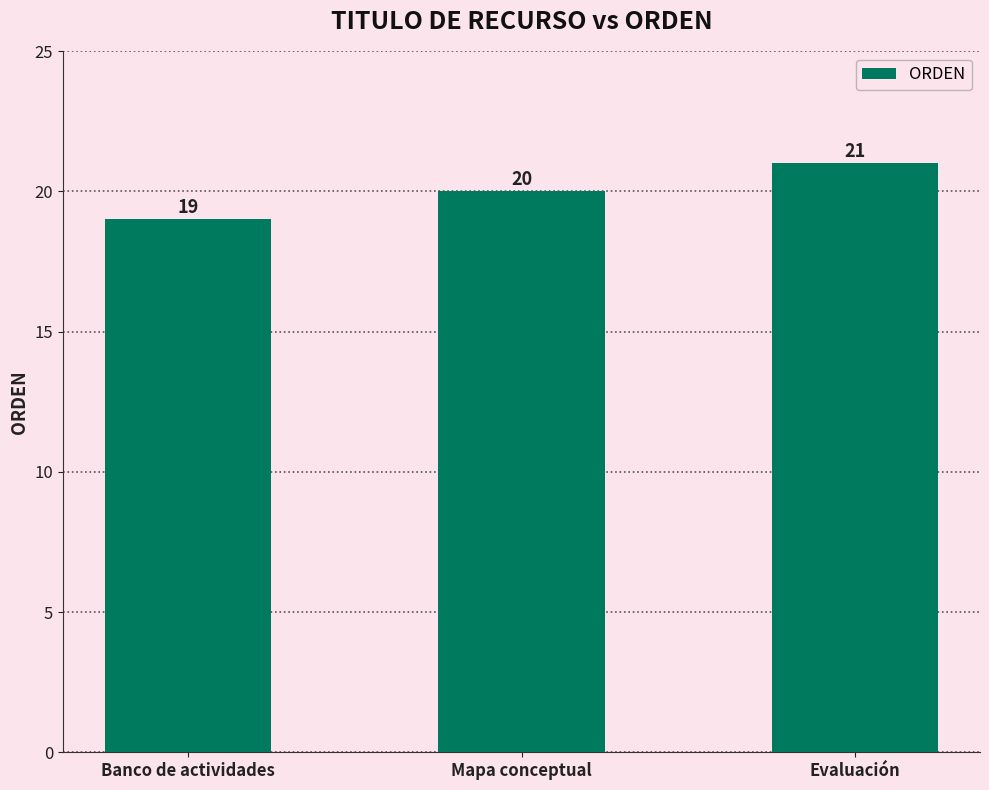

Which label corresponds to the largest value in the chart?

Evaluación